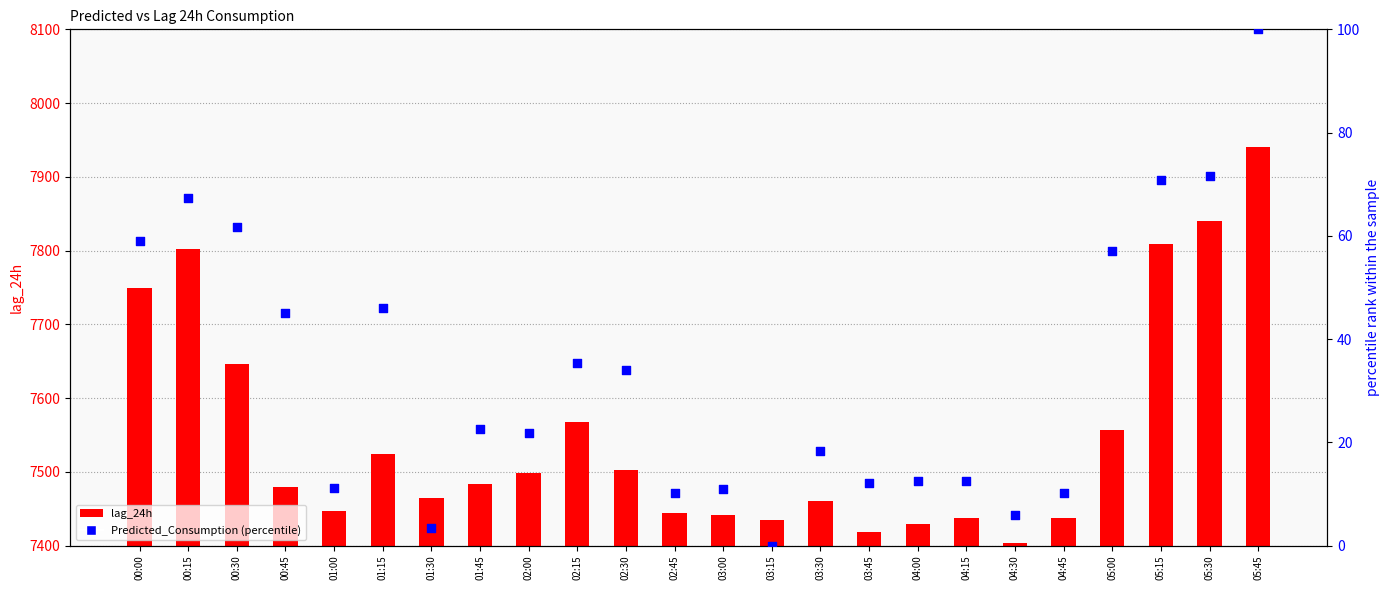

At how many categories does at least one series exceed 7938?

1